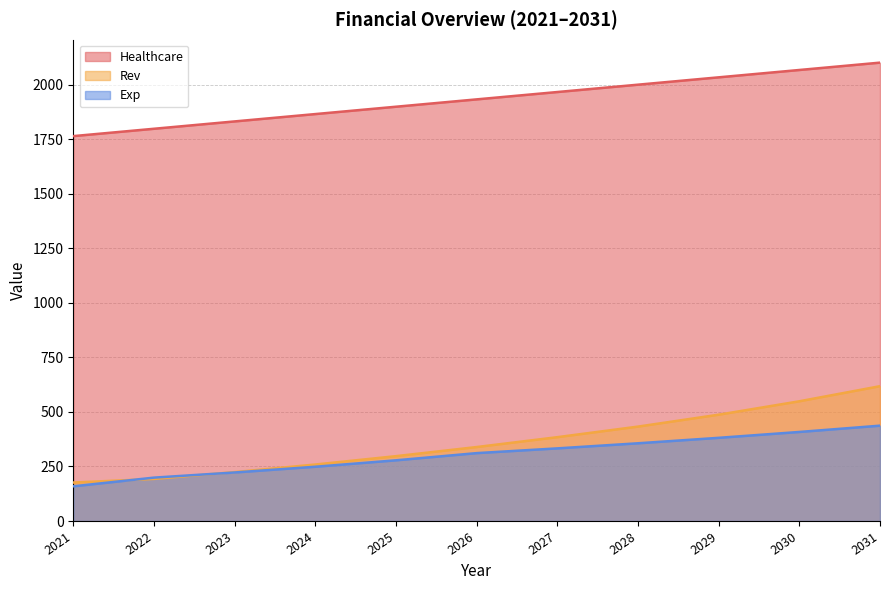

At how many categories does at least one series exceed 632?

11